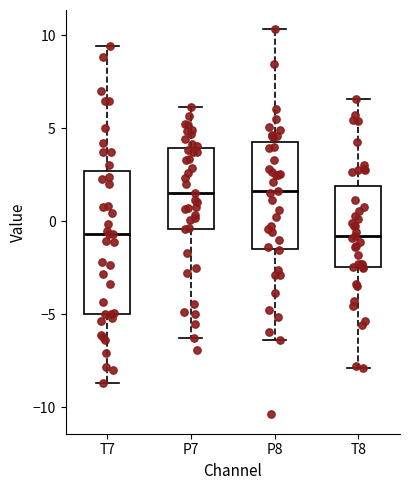

Which box is the tallest, from its lower edge to its upper edge?

T7